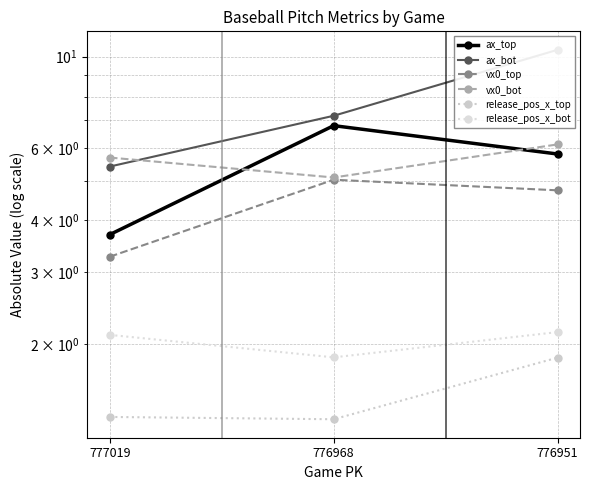

What are all the series names shown in the legend?

ax_top, ax_bot, vx0_top, vx0_bot, release_pos_x_top, release_pos_x_bot